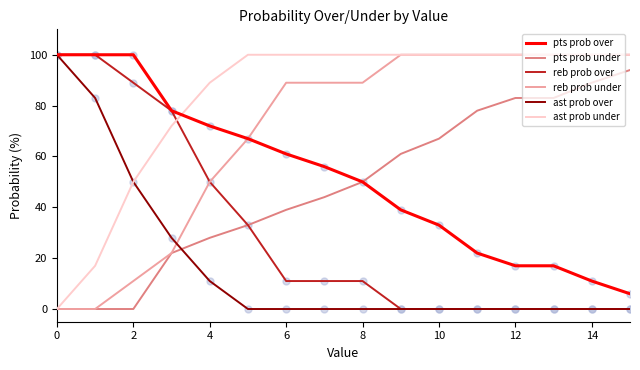

What are all the series names shown in the legend?

pts prob over, pts prob under, reb prob over, reb prob under, ast prob over, ast prob under